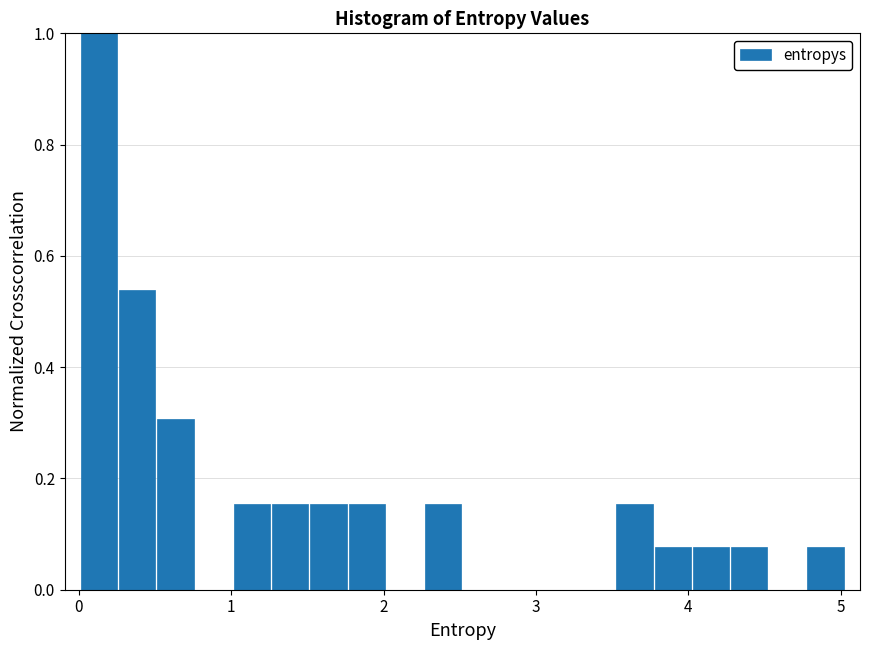

Around what value on the x-axis is the tallest bar? Give the approximate position of its centre, as read against the axis.

0.1